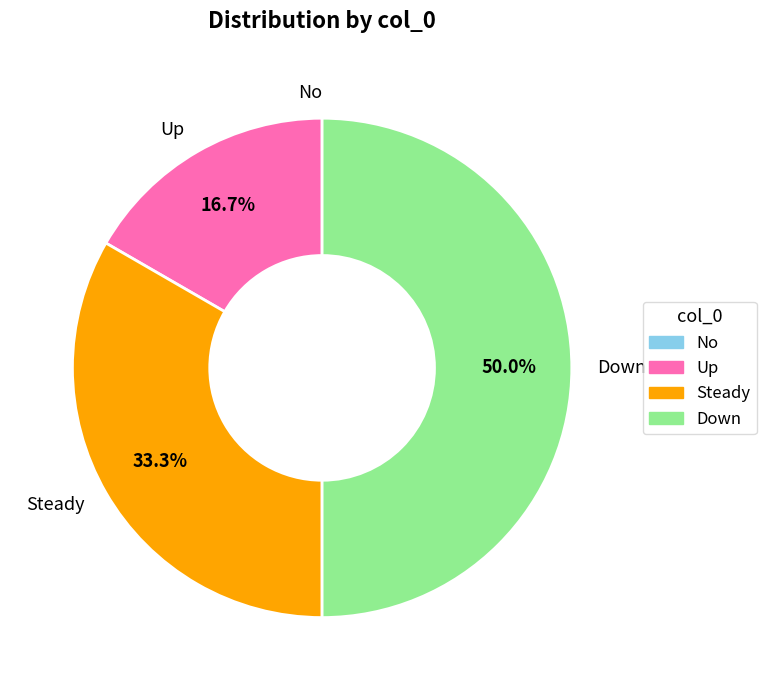

What is the largest slice in the pie chart?

Down